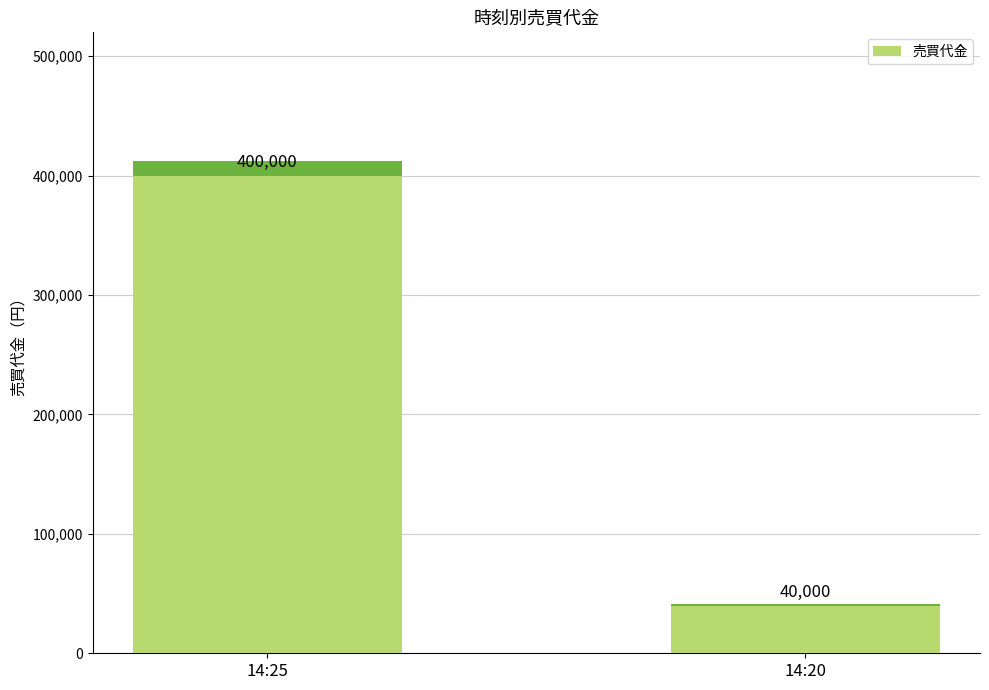

Rank the categories by value from lowest to highest.

14:20, 14:25